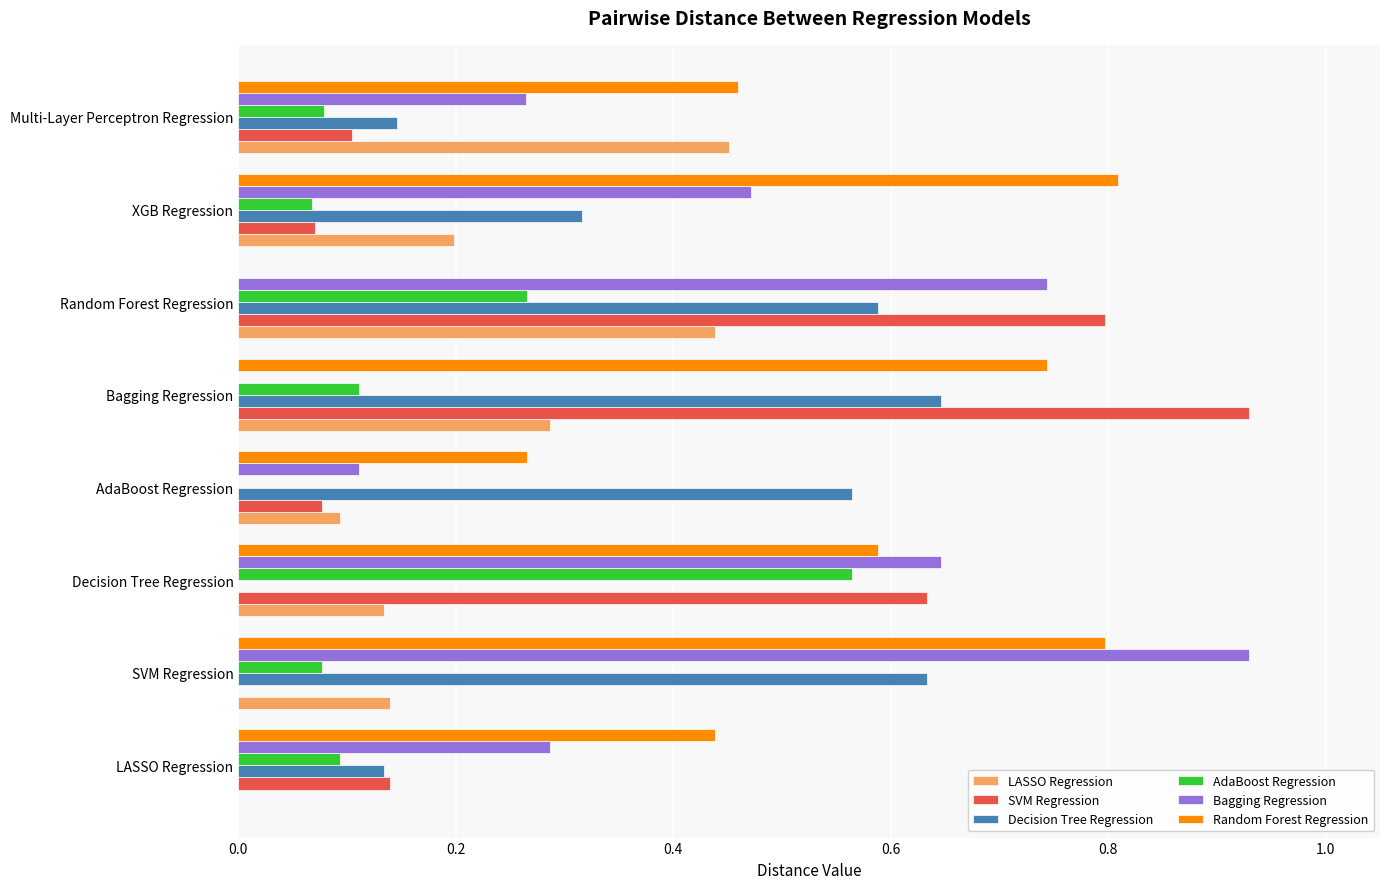

What is the sum of all Decision Tree Regression values?

3.0